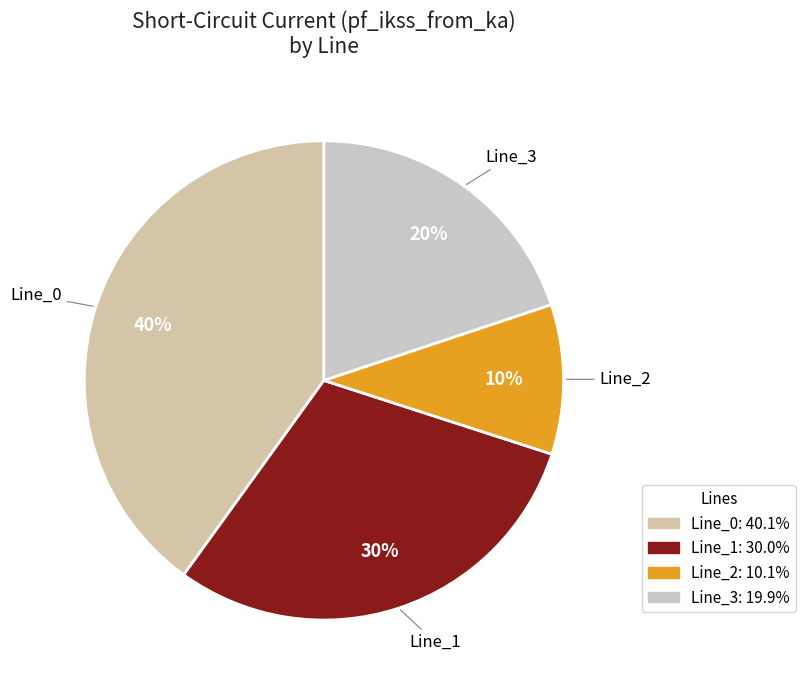

True or false: Line_1 accounts for 30% of the total.

True